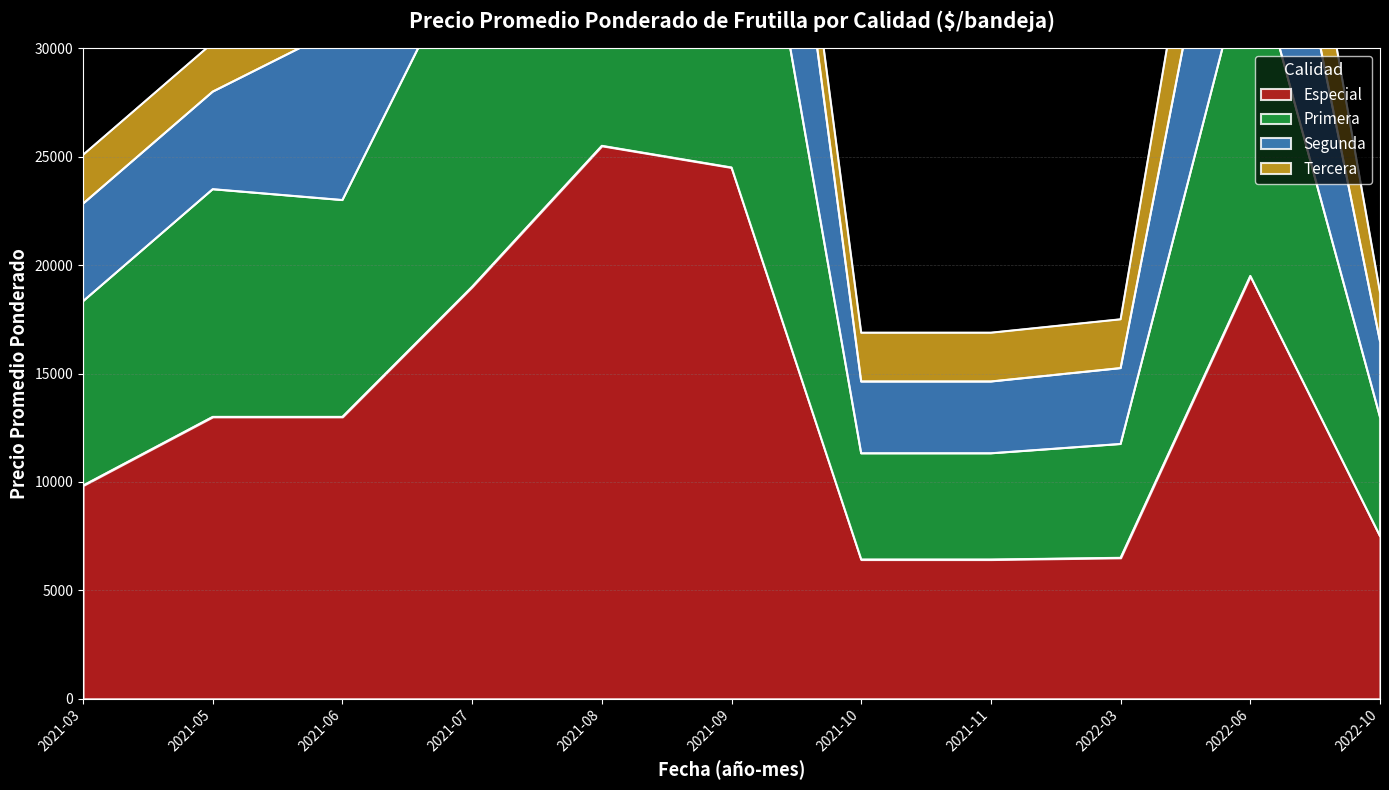

What value does the Especial series have at 2022-10?

7500